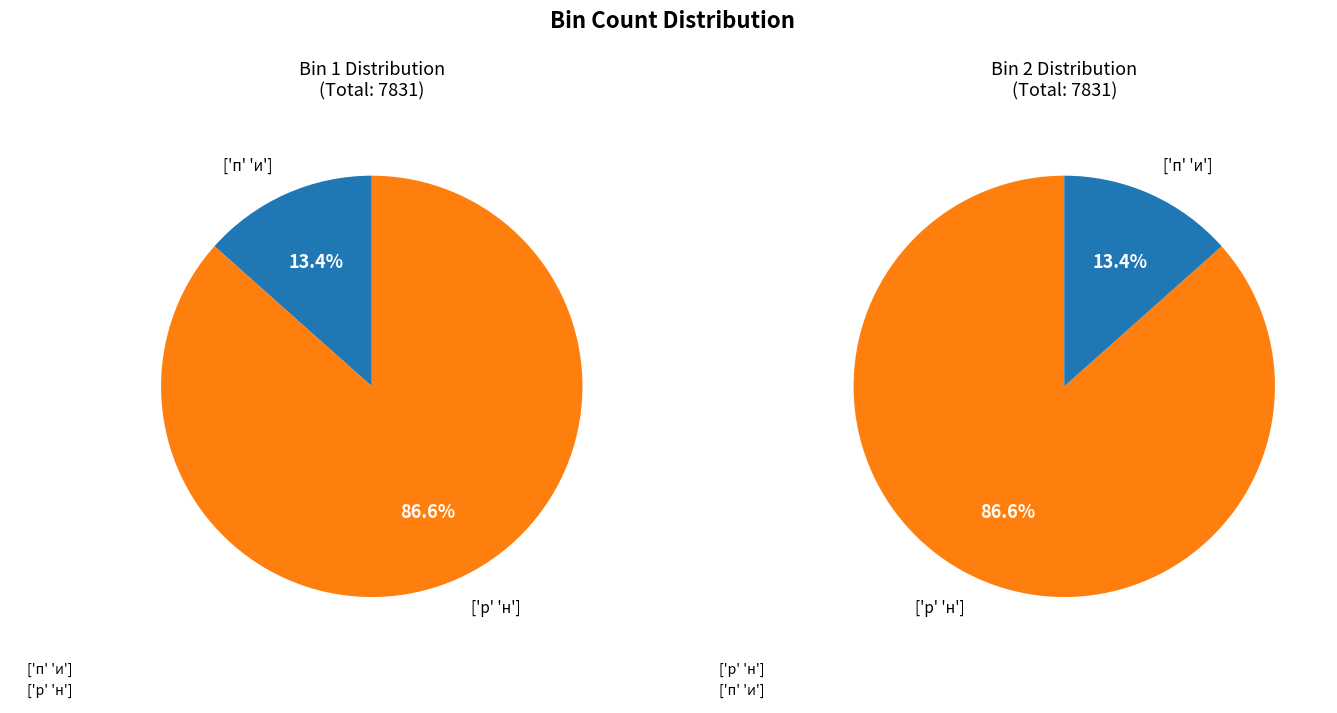

Is it true that ['п' 'и'] is 13% of the pie?

True